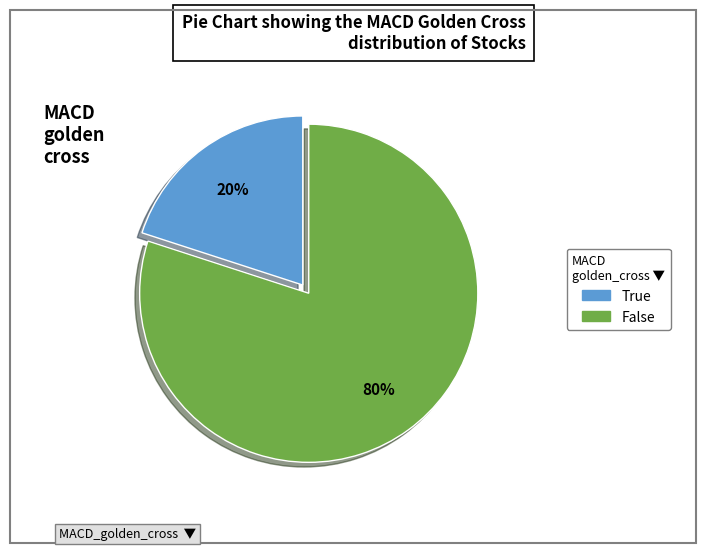

Approximately how many times larger is the value at False compared to True?

4.0